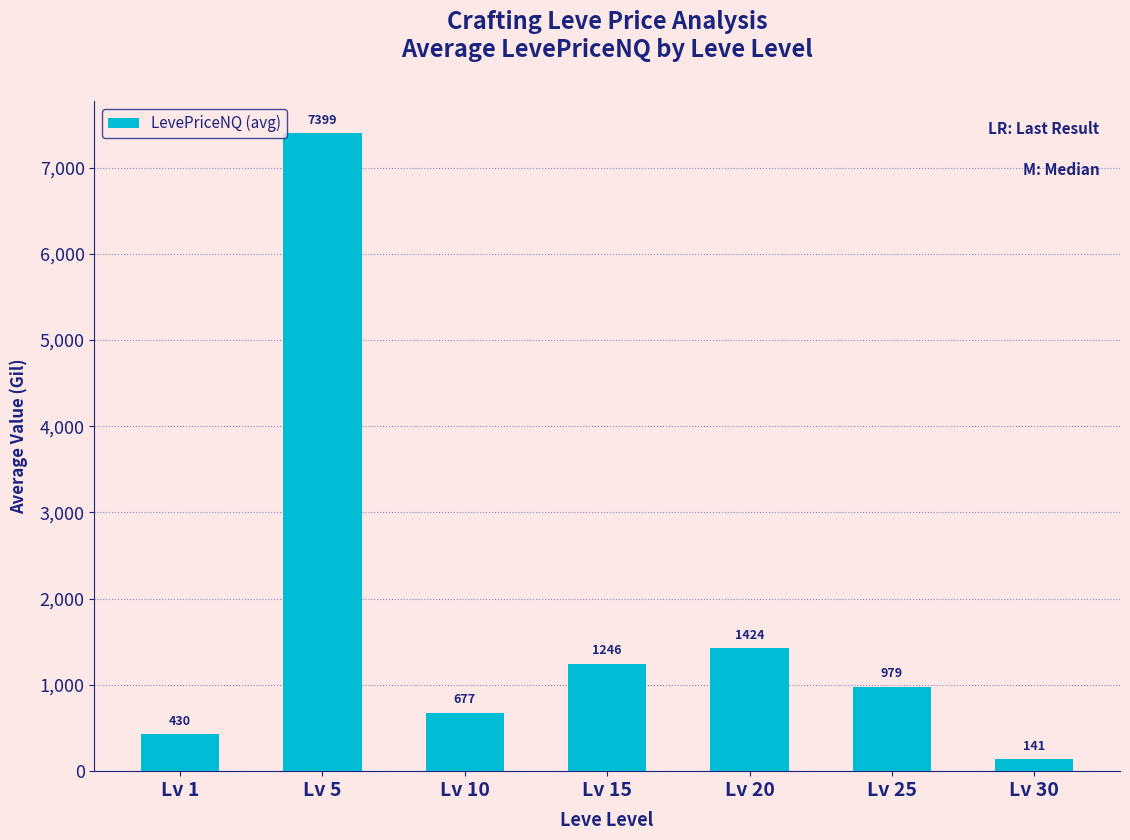

True or false: the data shows 449.1 at Lv 20.

False